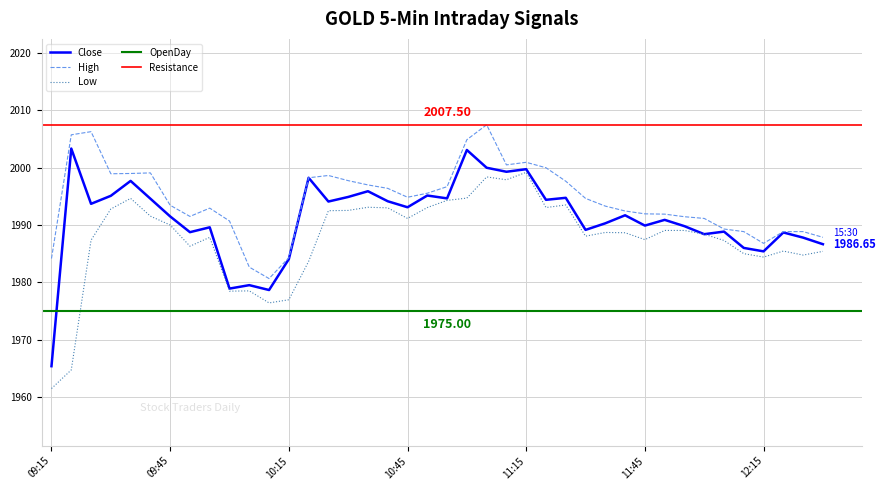

True or false: High and Low cross at least once.

False